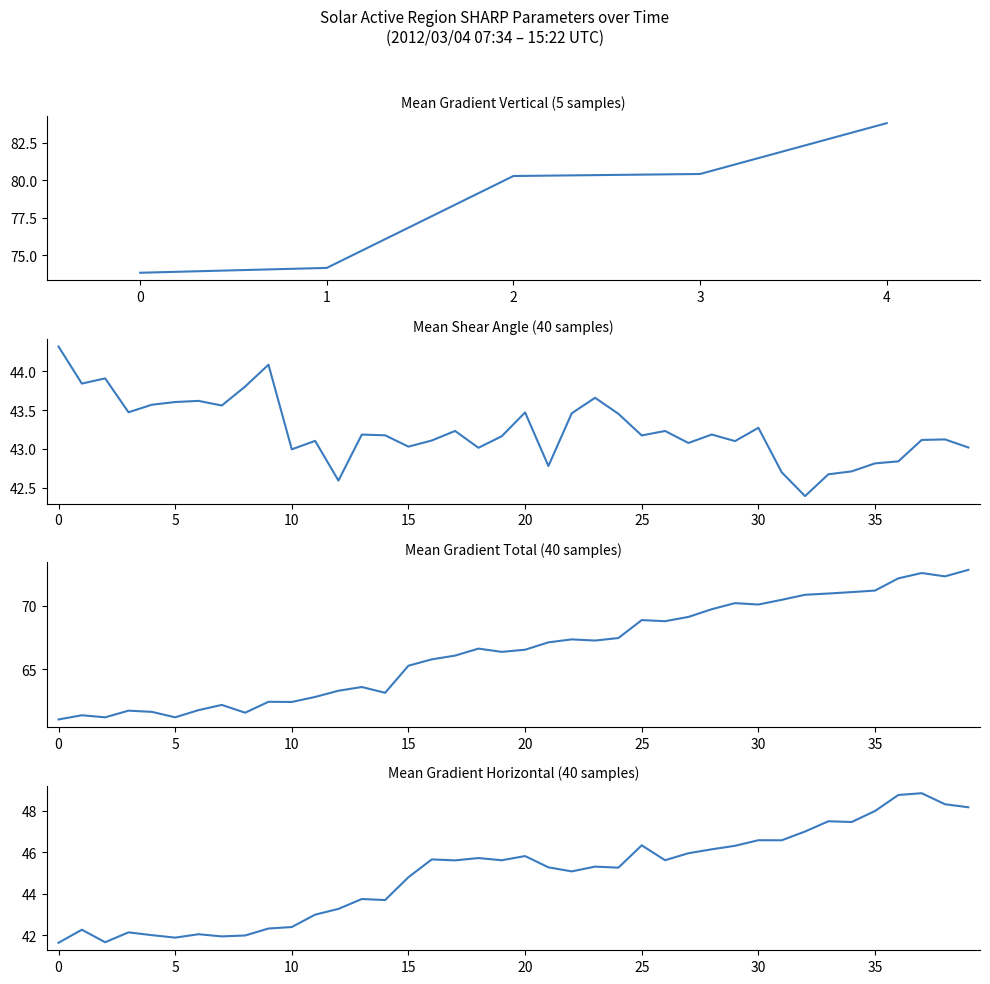

The value of Mean Gradient Total at 30 is 25.2. True or false?

False